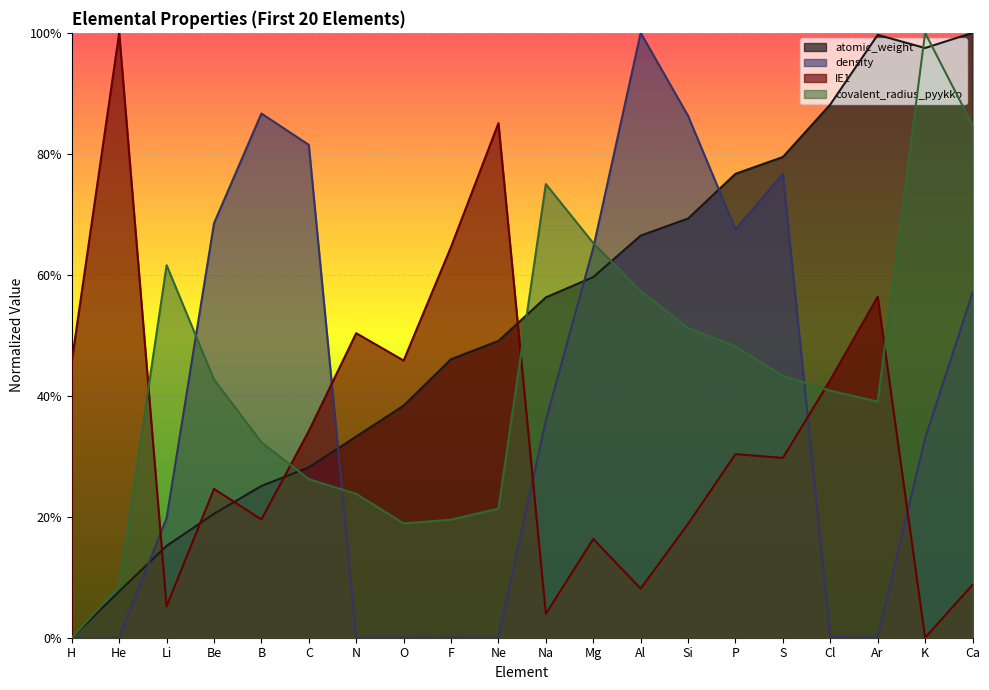

What is the maximum value for atomic_weight?

1.0